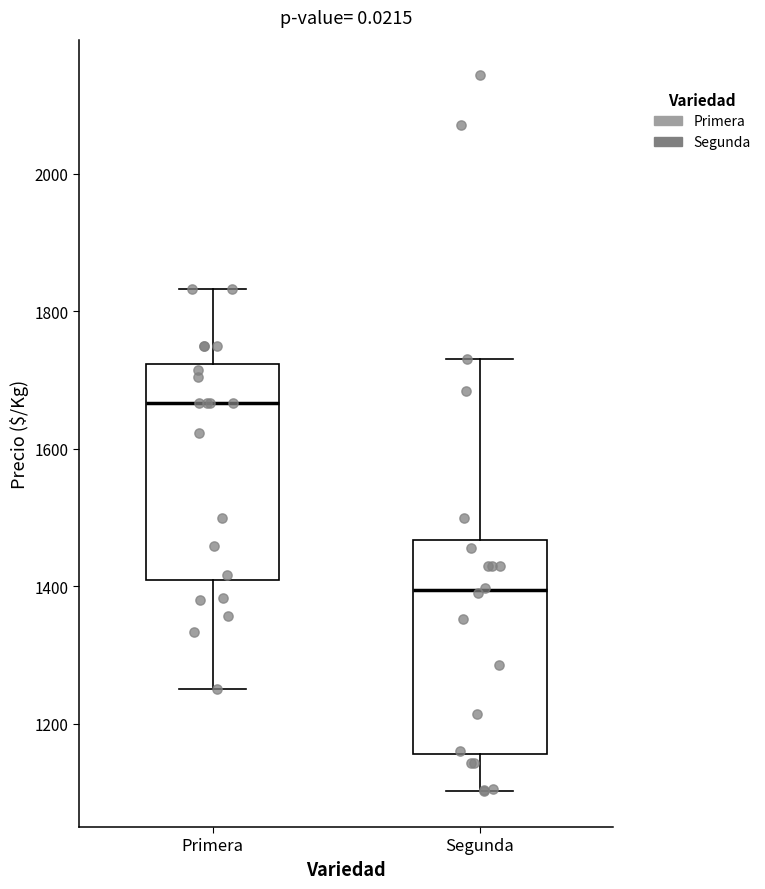

Reading left to right, read every box against the y-axis: the position of its median line, the range the box covers, and the ends of its whiskers. The values are not printed on the chart, so give them approximately, as read against the axis.

Primera: median 1660, box 1400 to 1720, whiskers 1260 to 1840
Segunda: median 1400, box 1160 to 1460, whiskers 1100 to 1740